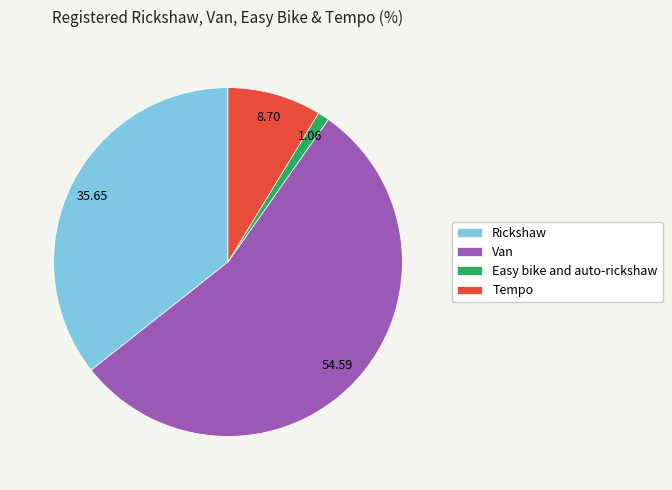

Do Easy bike and auto-rickshaw and Tempo together represent more than half of the pie?

No